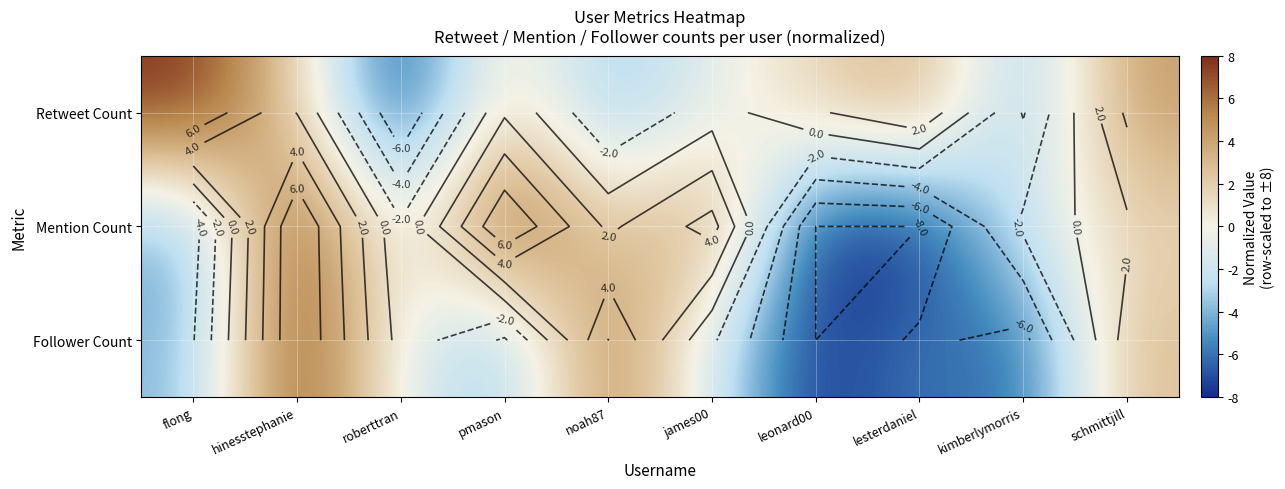

How many negative values does the Retweet Count series have?

4